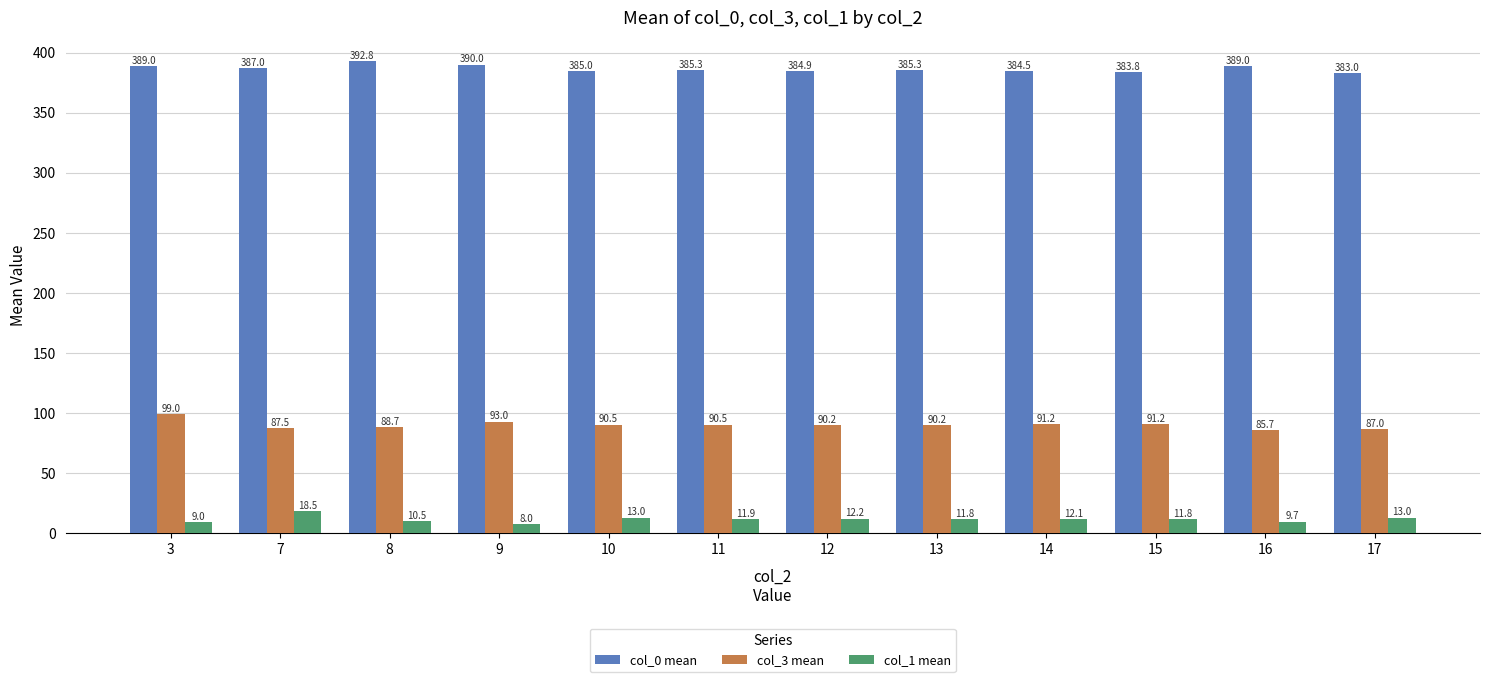

What is the highest value of the col_0 mean series?

392.8